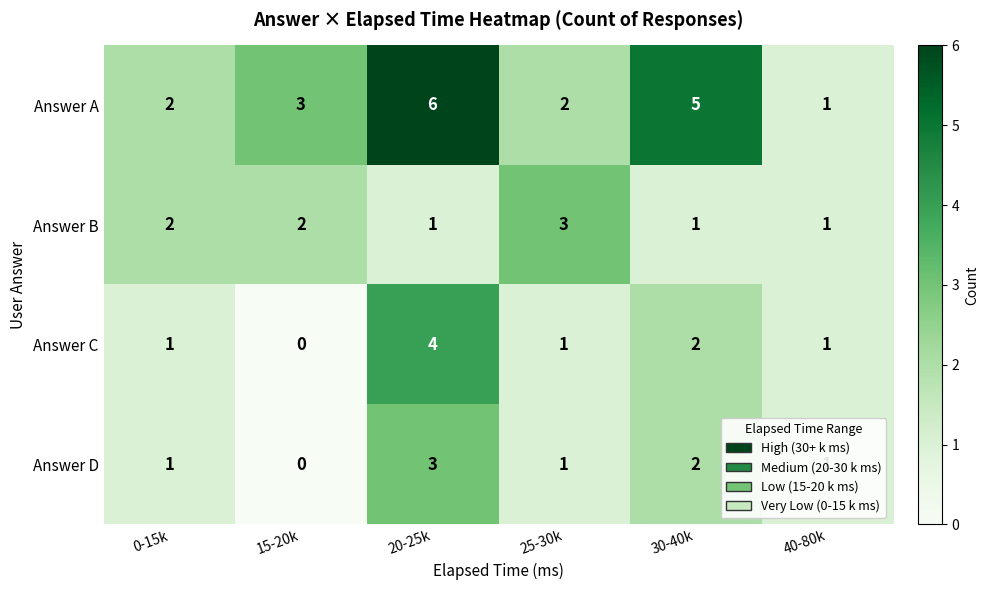

At which category is the sum across all series the highest?

20-25k